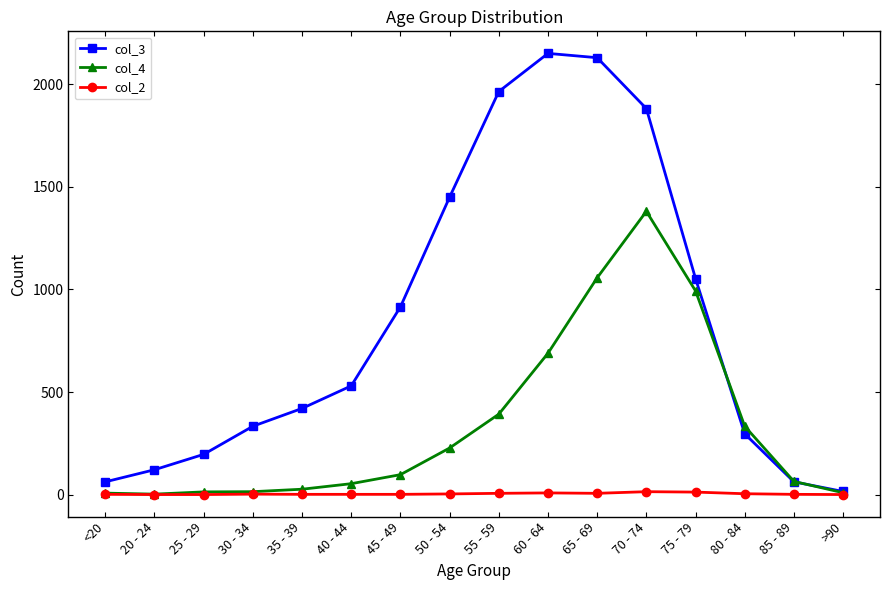

Which series has the widest spread of values?

col_3